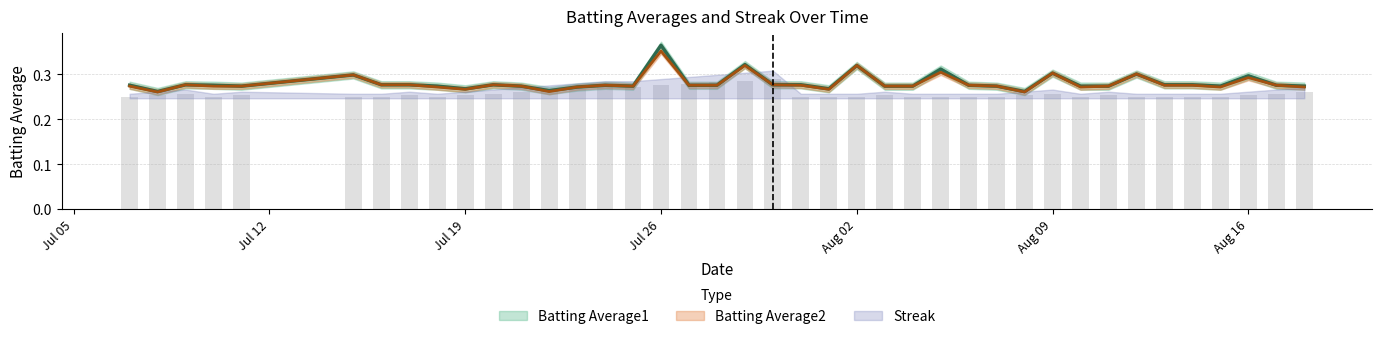

What is the total value across all series at 2010-08-18?

0.5